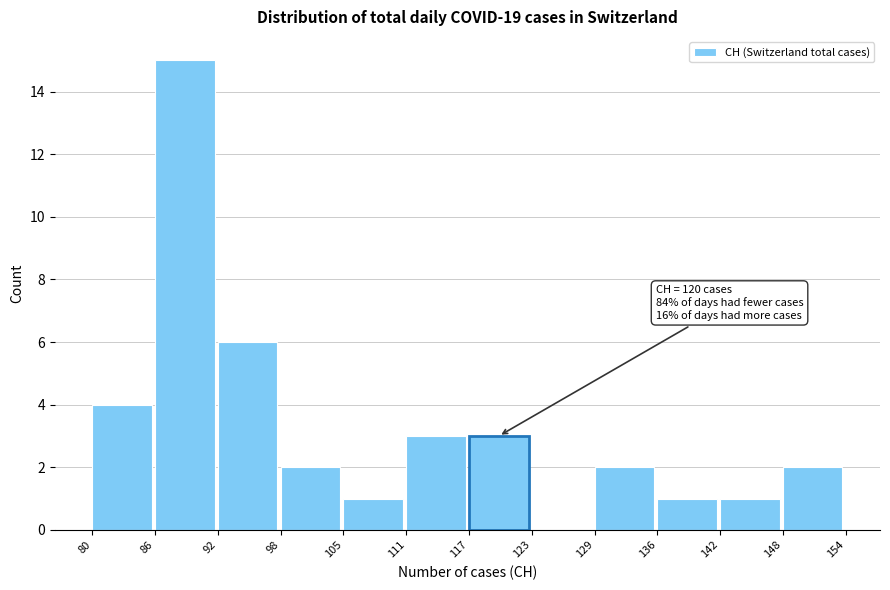

Which range on the x-axis has the tallest bar?

86 to 92